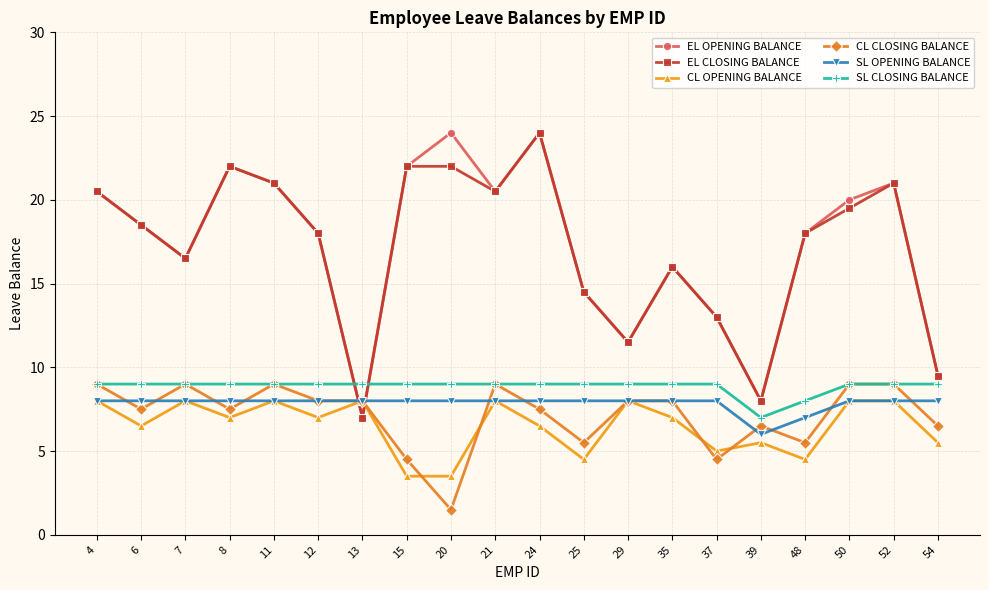

What is the spread (max minus min) of values at 21?

12.5